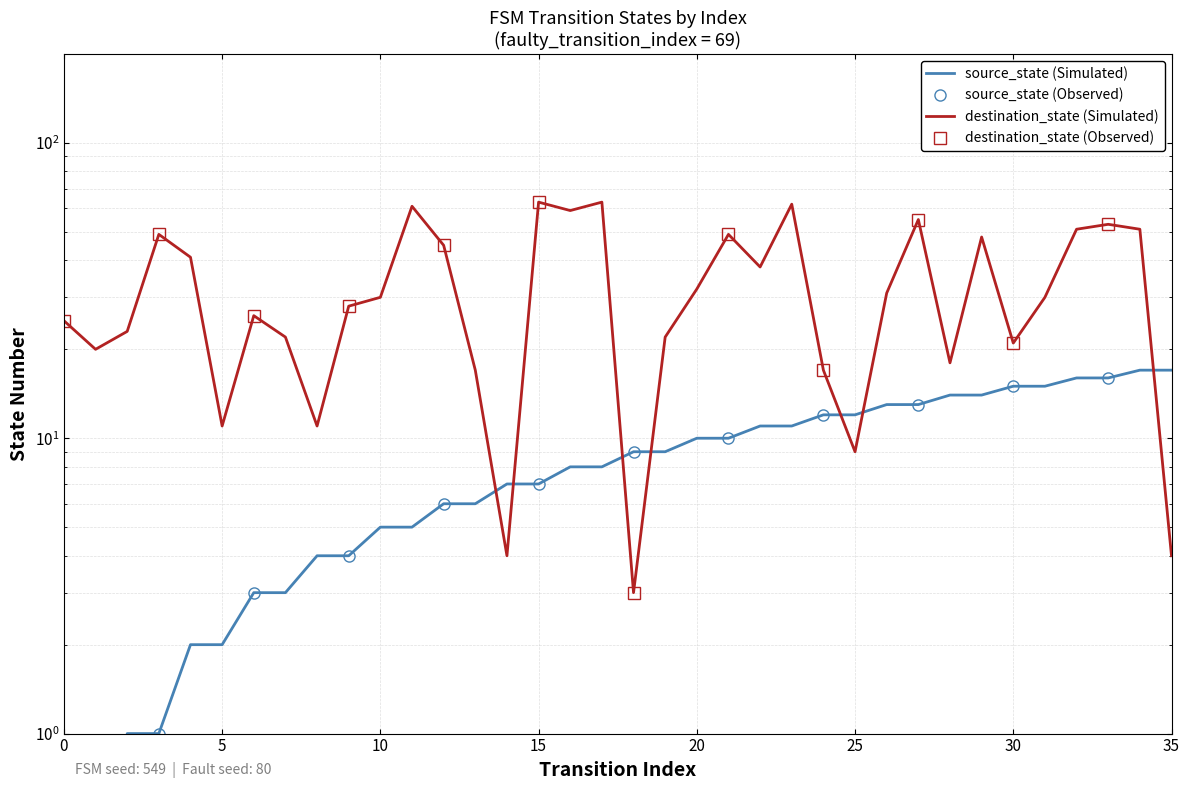

How many lines are shown in the chart?

2